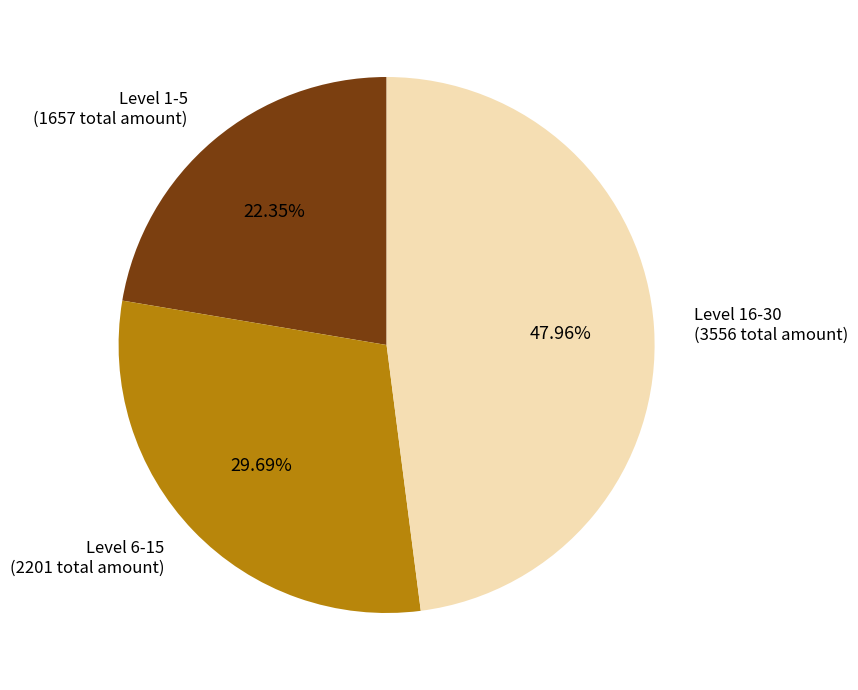

To the nearest percent, what is the difference between the largest and smallest slice percentages?

26%